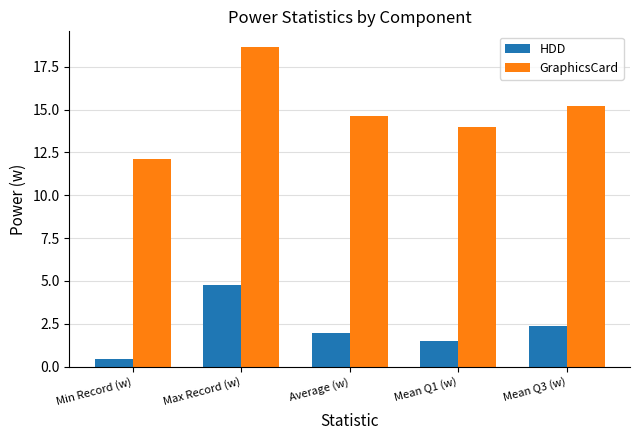

The value of HDD at Mean Q1 (w) is 1.5. True or false?

True